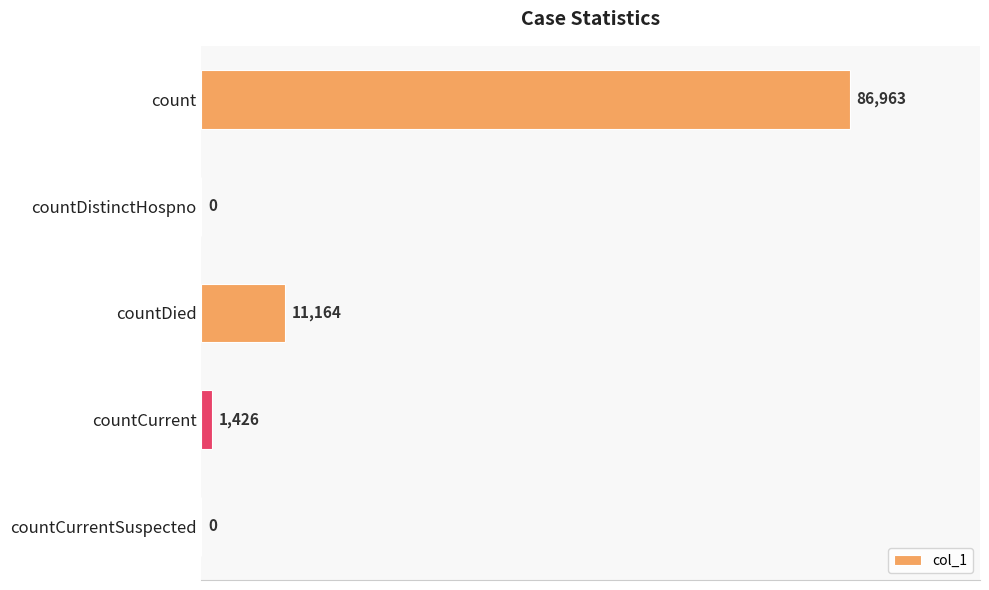

Where is the data nearest to the value 43481?

countDied